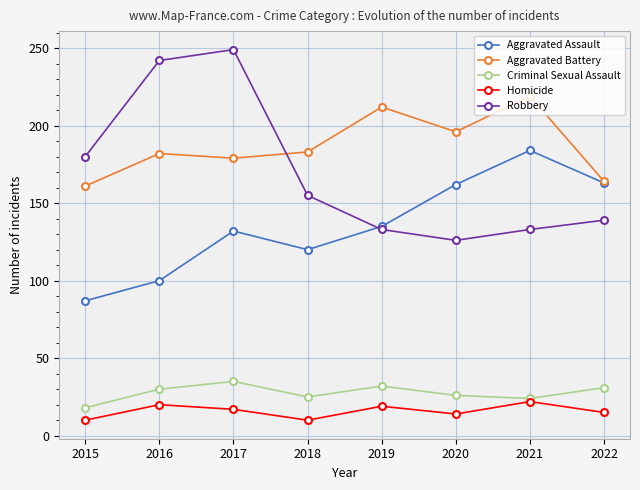

What is the minimum value for Robbery?

126